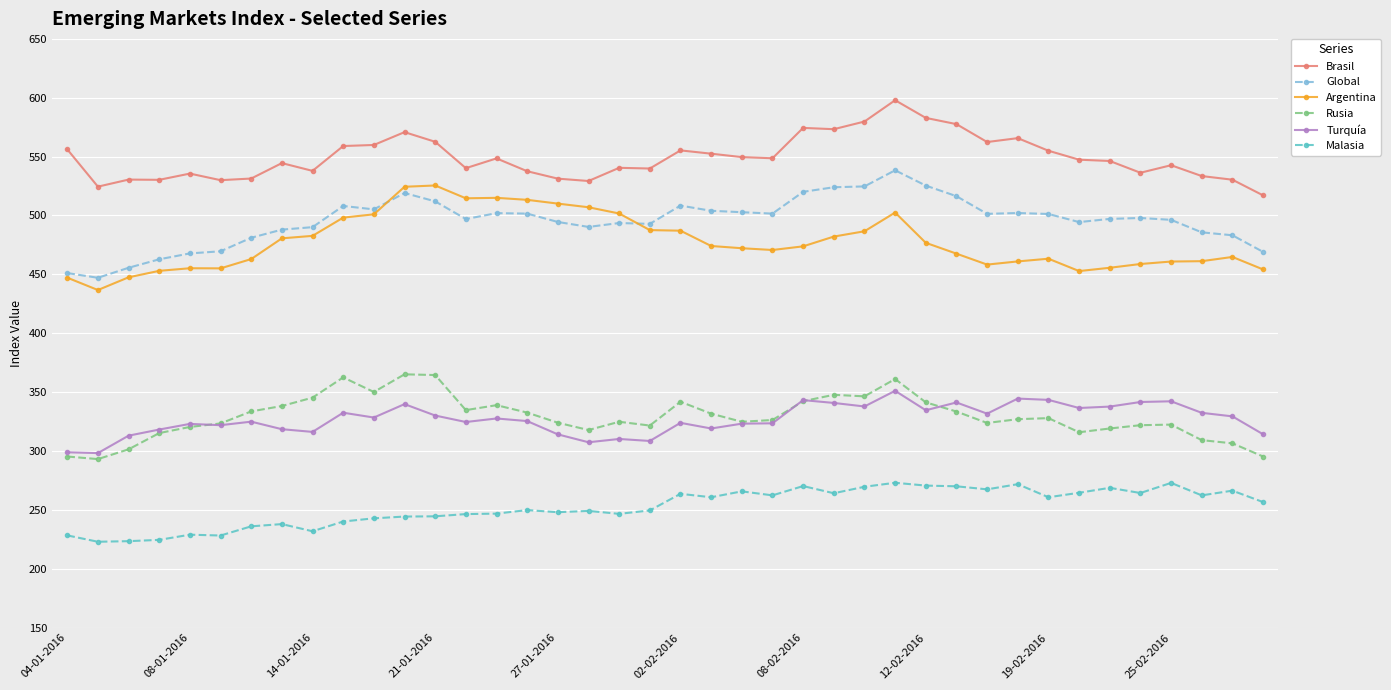

What is the minimum value for Brasil?

517.1